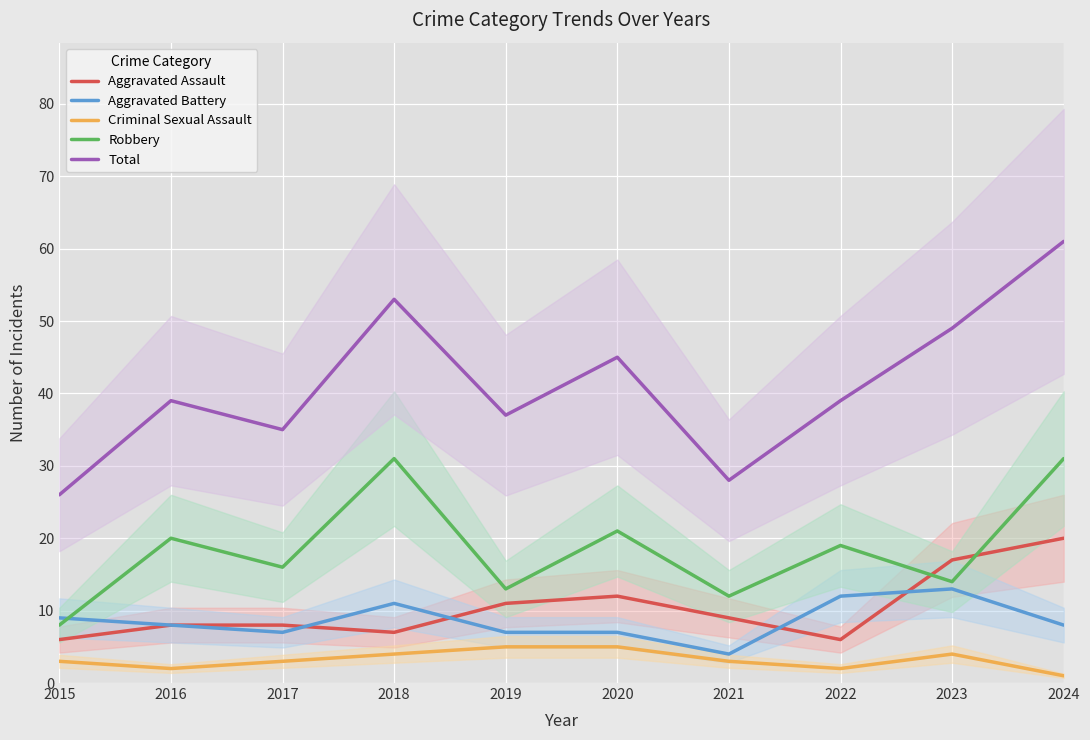

What is the greatest value displayed?

61